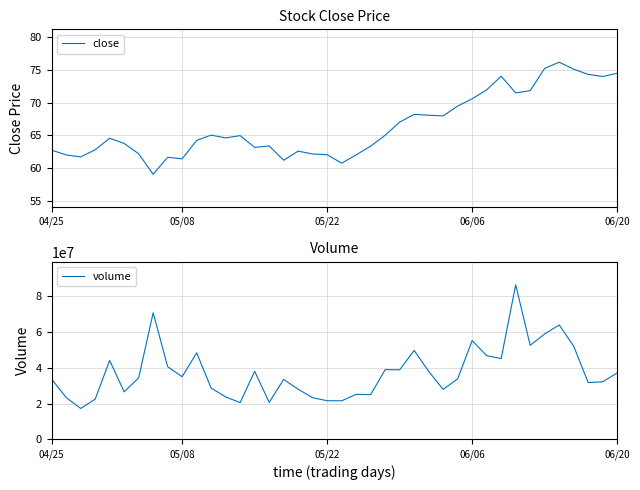

Which series has the widest spread of values?

volume